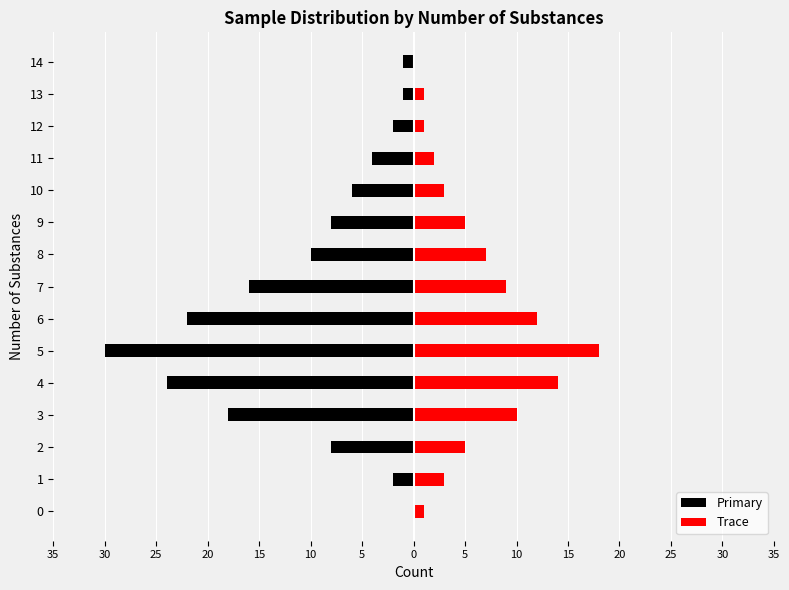

Reading left to right, list all the values displayed in this chart.

Primary: 0	-2	-8	-18	-24	-30	-22	-16	-10	-8	-6	-4	-2	-1	-1
Trace: 1	3	5	10	14	18	12	9	7	5	3	2	1	1	0